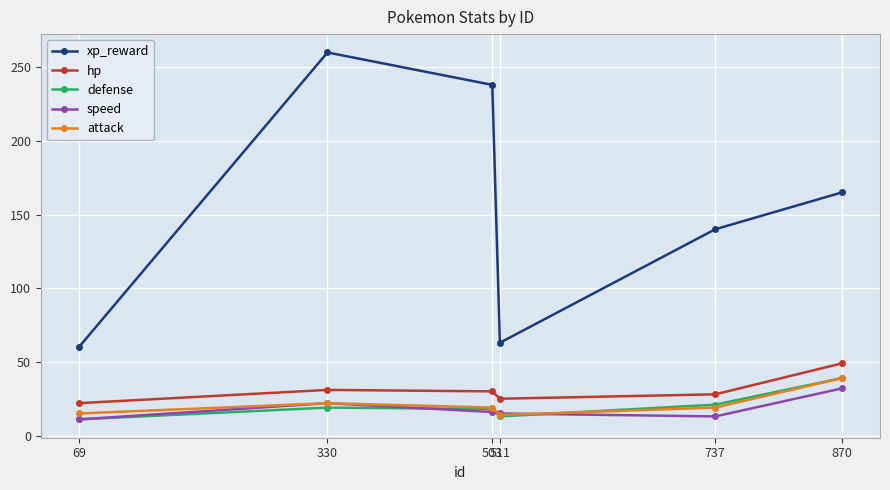

What is the value of the speed point at the 6th from the left?

32